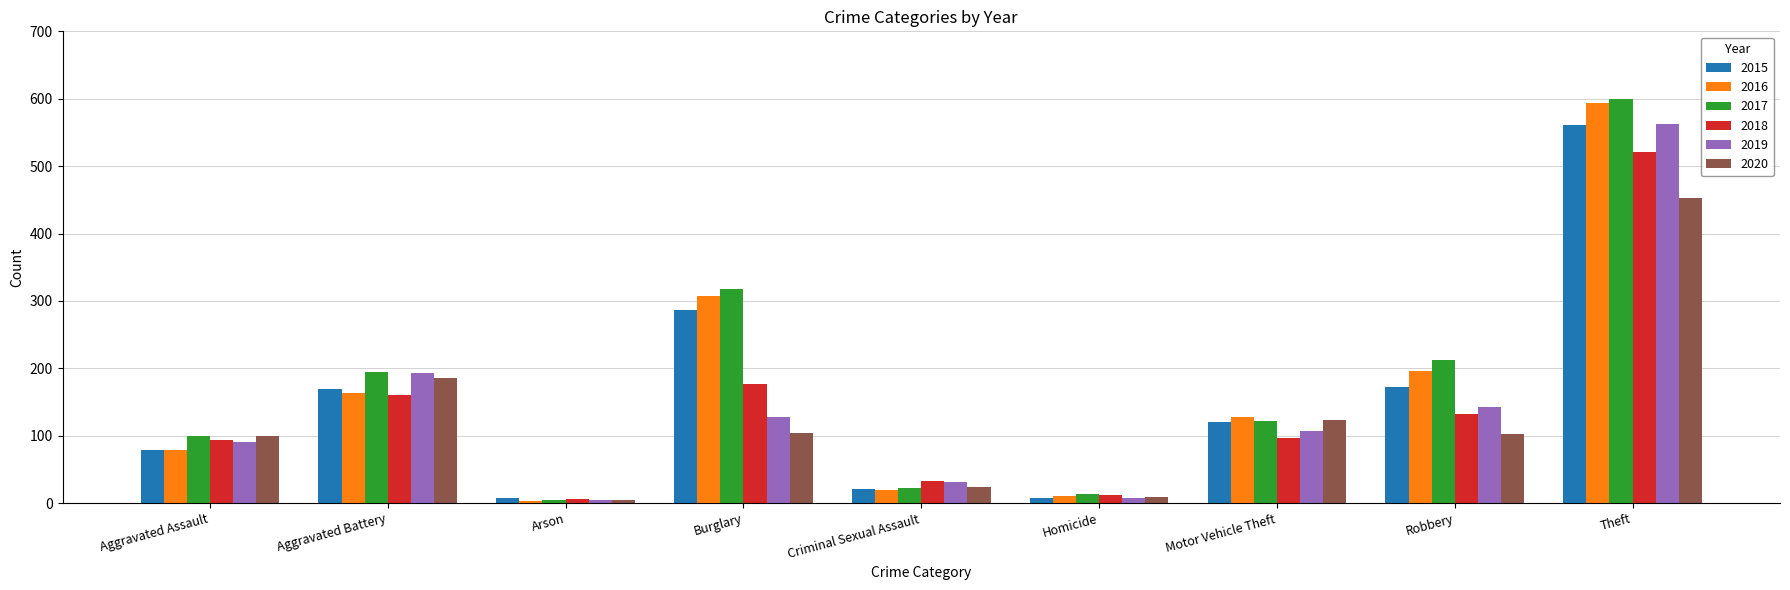

What is the value of the 2019 bar at the 3rd from the left?

4